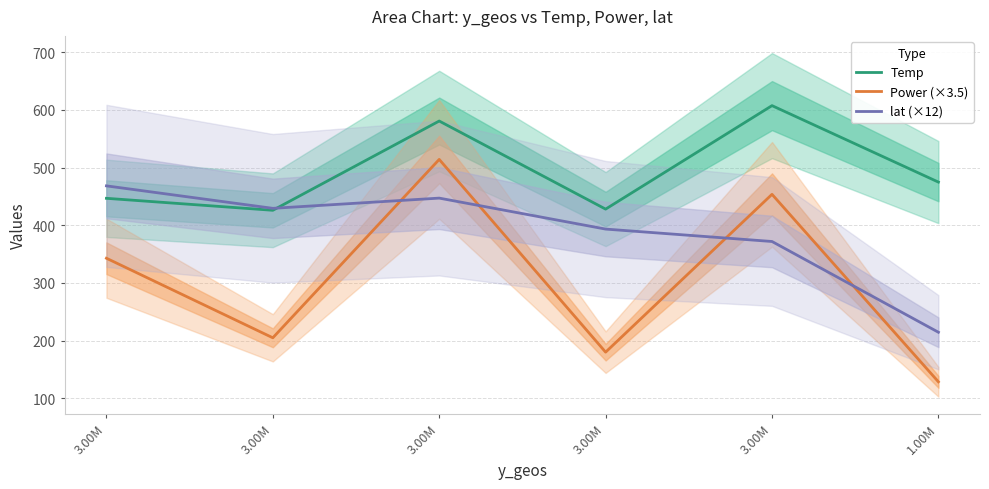

Is this an area chart (filled region under the line)?

No